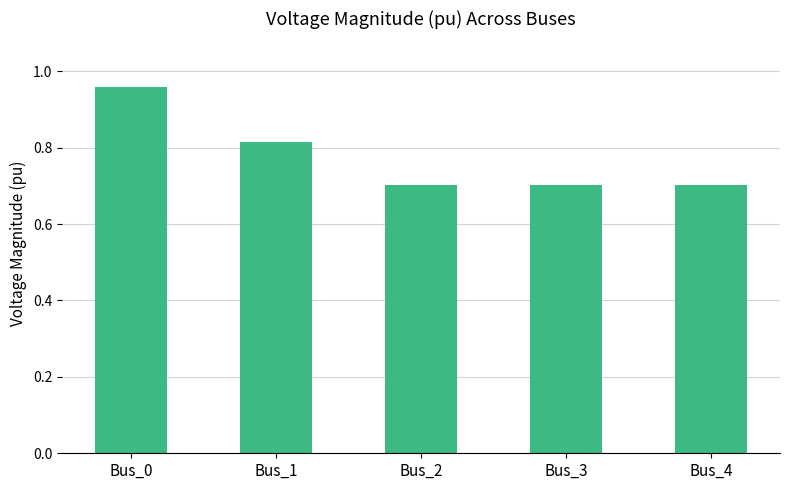

Count the values in the range 0 to 1.

5